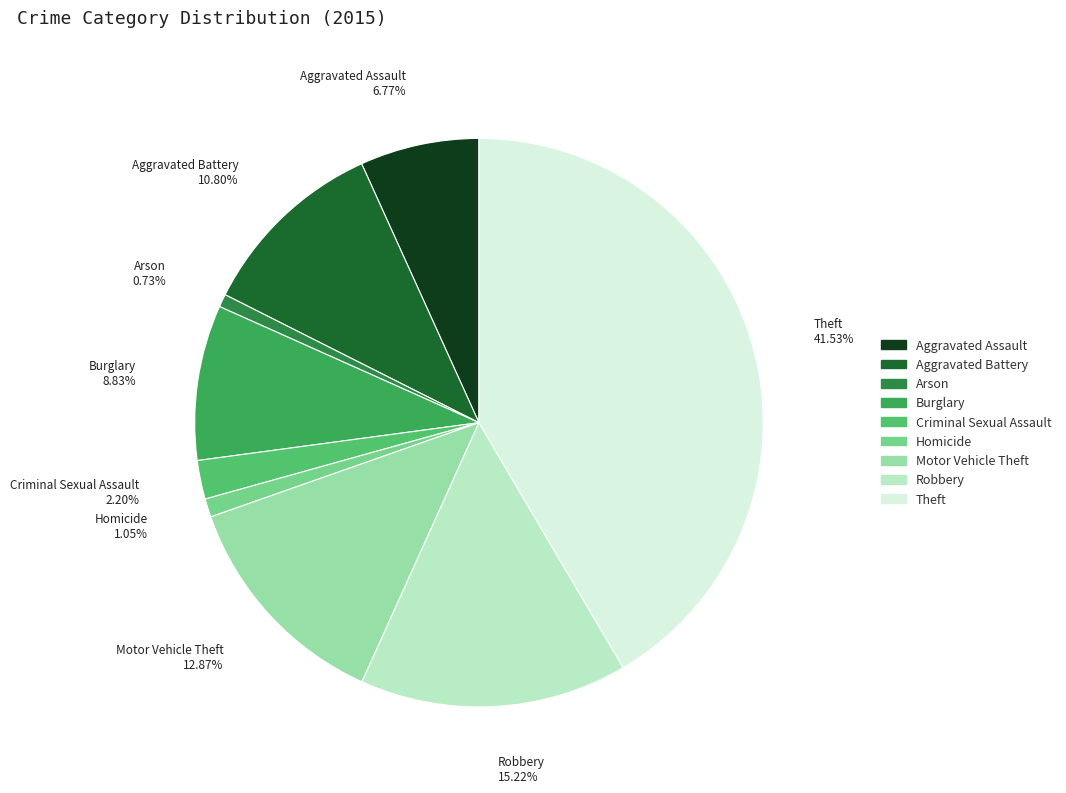

Which has a higher value, Burglary or Aggravated Assault?

Burglary